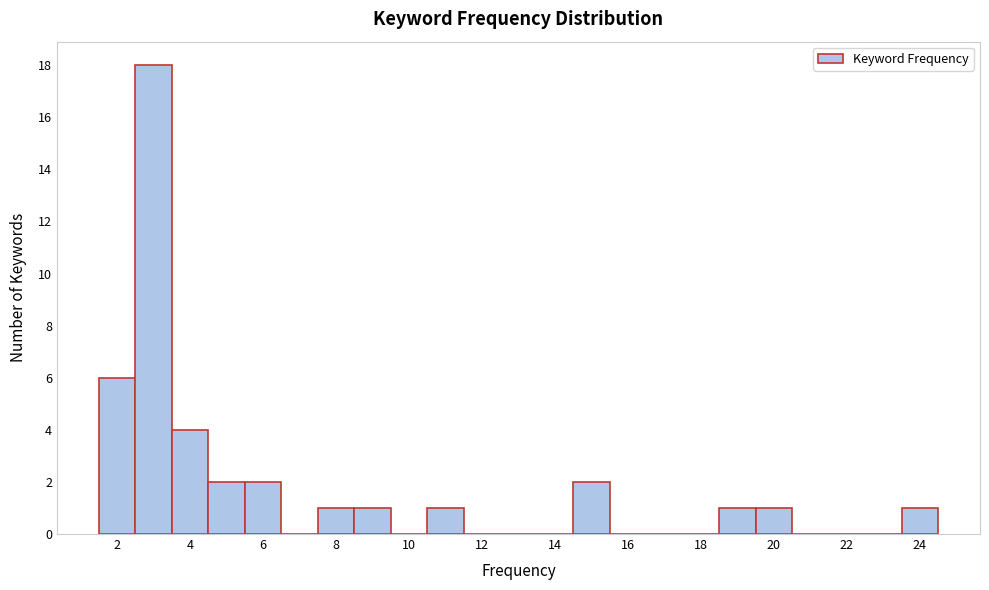

Reading left to right, transcribe this chart: for each bar, give the range it covers on the x-axis and its height. Neither the bar edges nor the heights are printed on the chart, so give them approximately, as read against the axes.

1.5 to 2.5: 6
2.5 to 3.5: 18
3.5 to 4.5: 4
4.5 to 5.5: 2
5.5 to 6.5: 2
6.5 to 7.5: 0
7.5 to 8.5: 1
8.5 to 9.5: 1
9.5 to 10.5: 0
10.5 to 11.5: 1
11.5 to 12.5: 0
12.5 to 13.5: 0
13.5 to 14.5: 0
14.5 to 15.5: 2
15.5 to 16.5: 0
16.5 to 17.5: 0
17.5 to 18.5: 0
18.5 to 19.5: 1
19.5 to 20.5: 1
20.5 to 21.5: 0
21.5 to 22.5: 0
22.5 to 23.5: 0
23.5 to 24.5: 1